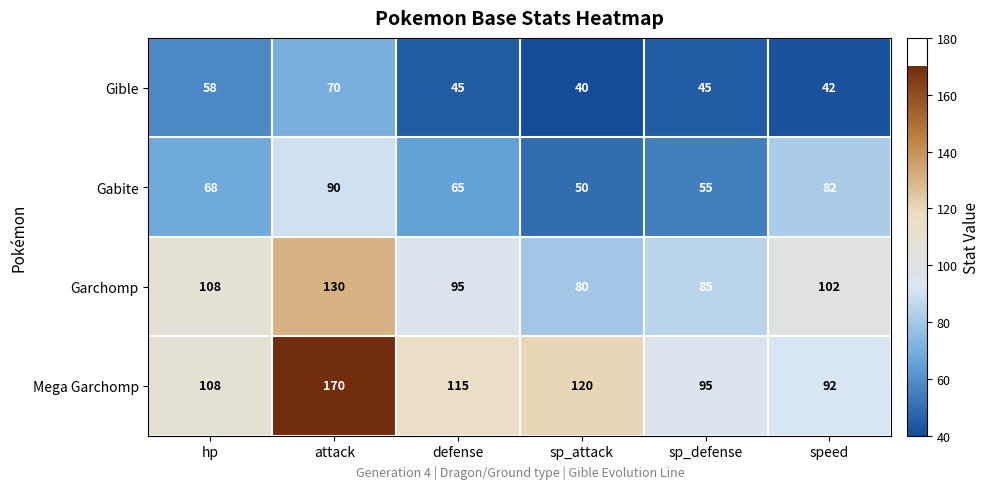

List the series in order of their overall mean, lowest first.

Gible, Gabite, Garchomp, Mega Garchomp